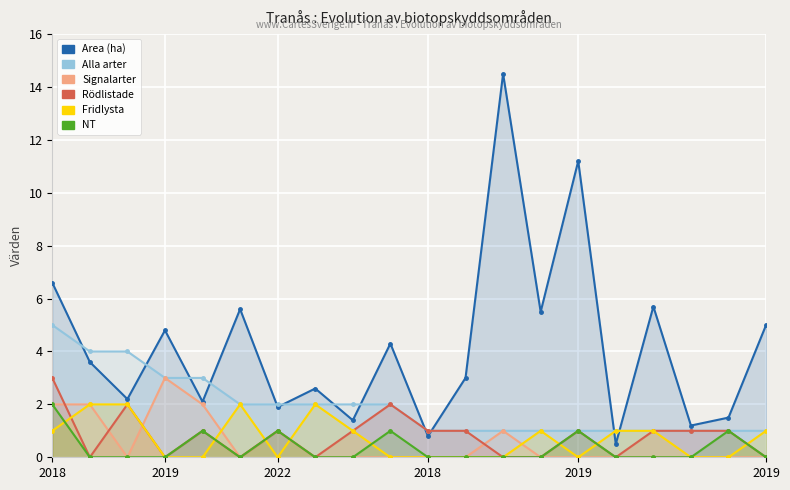

Reading left to right, what are all the values shown in this chart?

Area (ha): 6.6	3.6	2.2	4.8	2.1	5.6	1.9	2.6	1.4	4.3	0.8	3.0	14.5	5.5	11.2	0.5	5.7	1.2	1.5	5.0
Alla arter: 5.0	4.0	4.0	3.0	3.0	2.0	2.0	2.0	2.0	2.0	1.0	1.0	1.0	1.0	1.0	1.0	1.0	1.0	1.0	1.0
Signalarter: 2.0	2.0	0.0	3.0	2.0	0.0	1.0	0.0	0.0	0.0	0.0	0.0	1.0	0.0	0.0	0.0	0.0	0.0	0.0	0.0
Rödlistade: 3.0	0.0	2.0	0.0	1.0	0.0	1.0	0.0	1.0	2.0	1.0	1.0	0.0	0.0	1.0	0.0	1.0	1.0	1.0	0.0
Fridlysta: 1.0	2.0	2.0	0.0	0.0	2.0	0.0	2.0	1.0	0.0	0.0	0.0	0.0	1.0	0.0	1.0	1.0	0.0	0.0	1.0
NT: 2.0	0.0	0.0	0.0	1.0	0.0	1.0	0.0	0.0	1.0	0.0	0.0	0.0	0.0	1.0	0.0	0.0	0.0	1.0	0.0